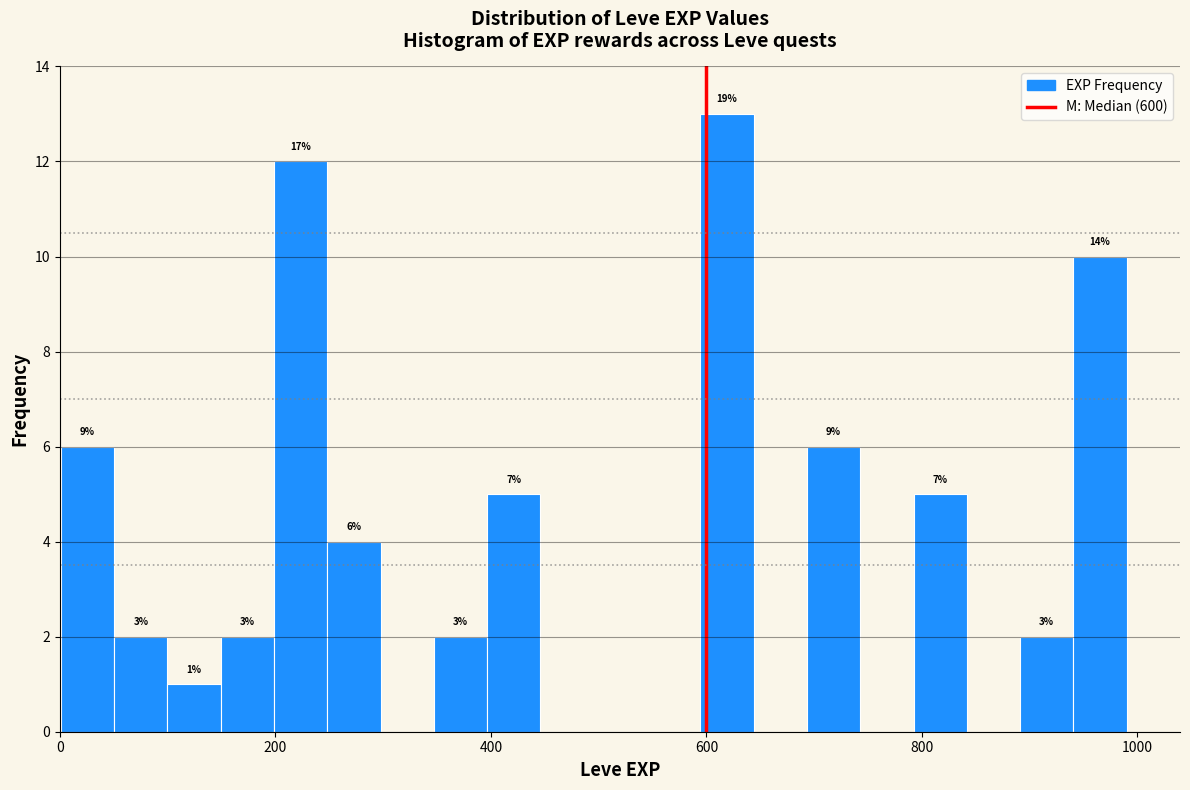

Read against the x-axis, roughly where is the centre of the tallest bar?

620